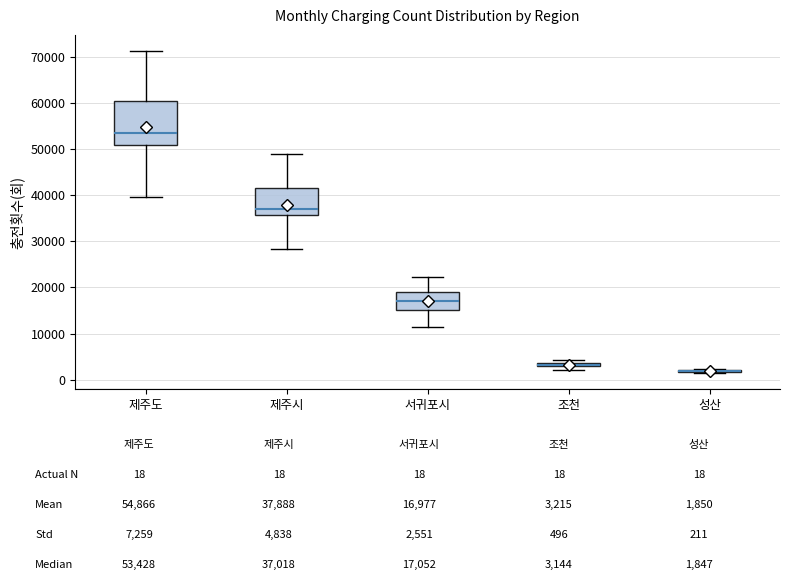

Comparing the boxes themselves (not the whiskers), which one is the tallest?

제주도